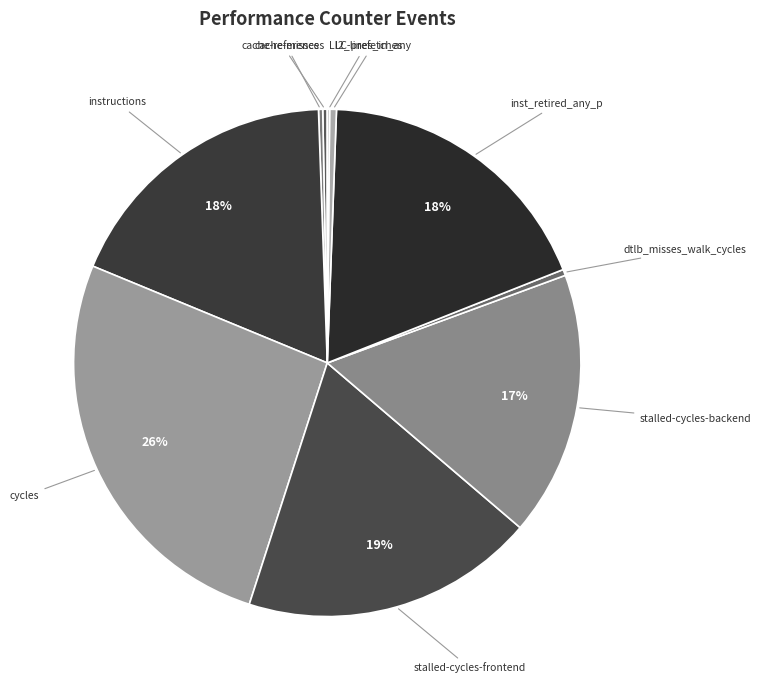

To the nearest percent, what is the average slice percentage?

10%